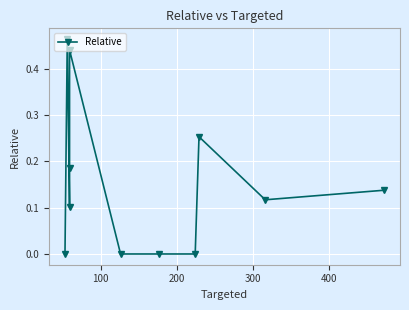

What is the difference between the maximum and minimum values?

0.5